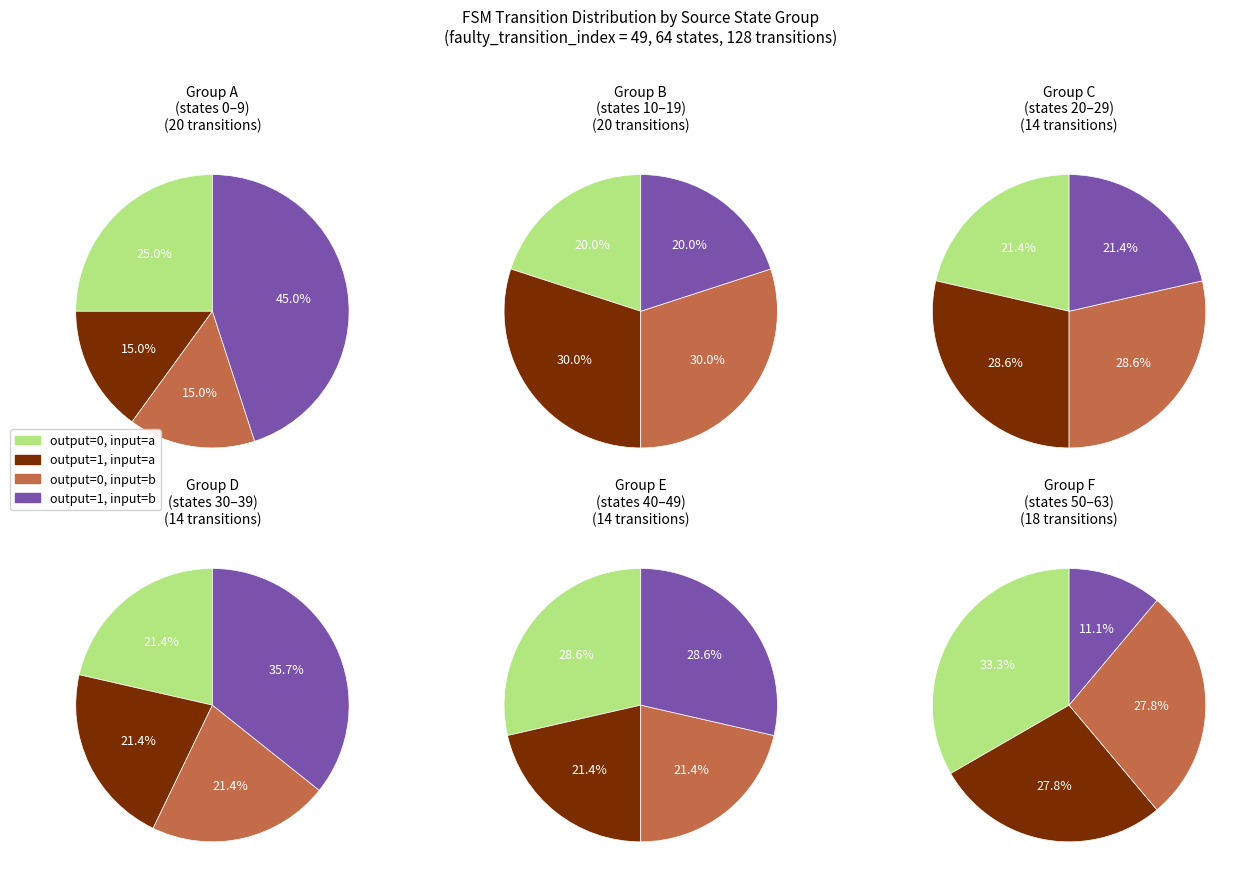

Does any single category account for the majority?

No